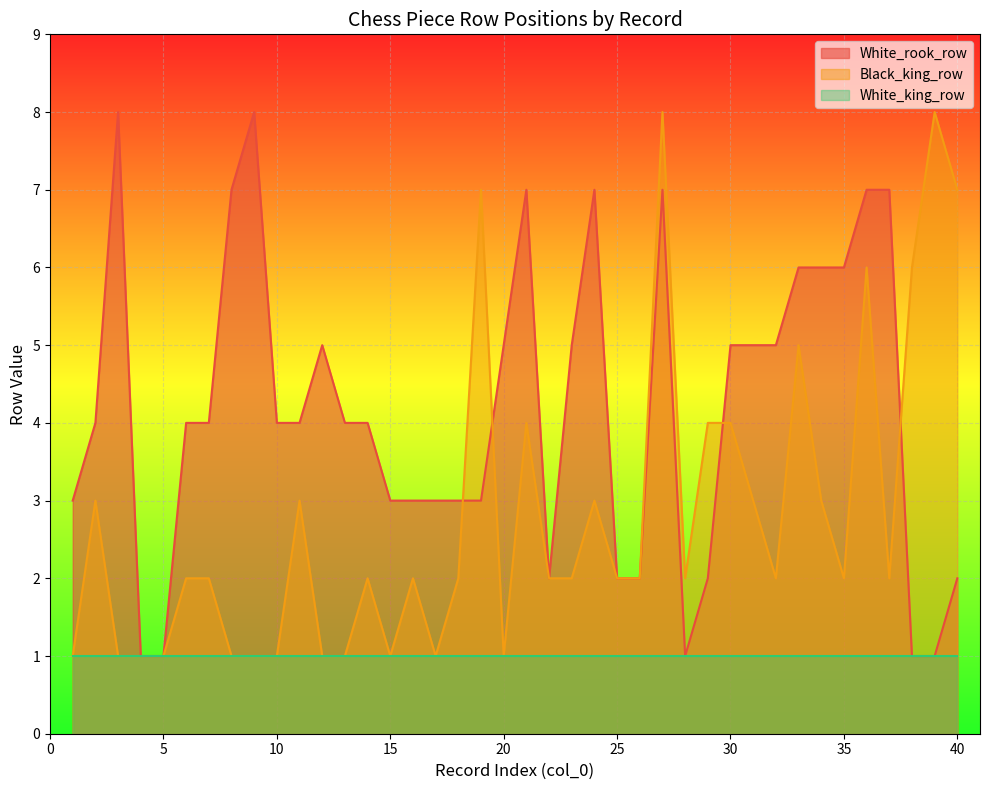

Is it true that Black_king_row equals 0 at 5?

False